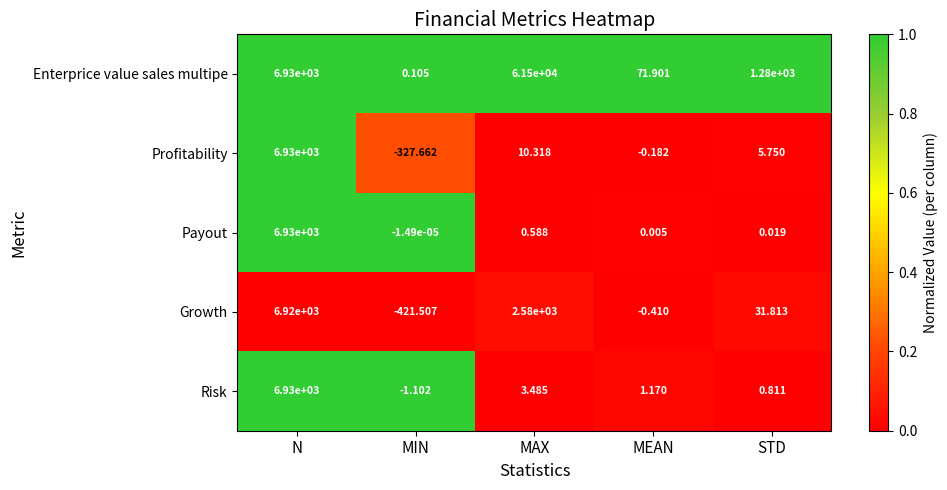

How many distinct data groups are displayed?

5